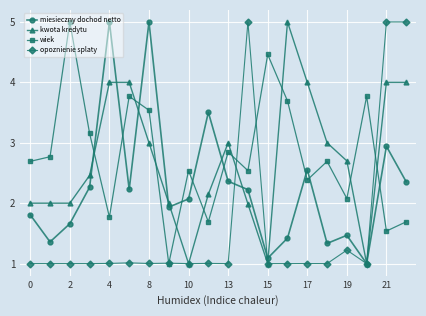

True or false: miesieczny dochod netto has more than 2 points higher than both neighbors.

True